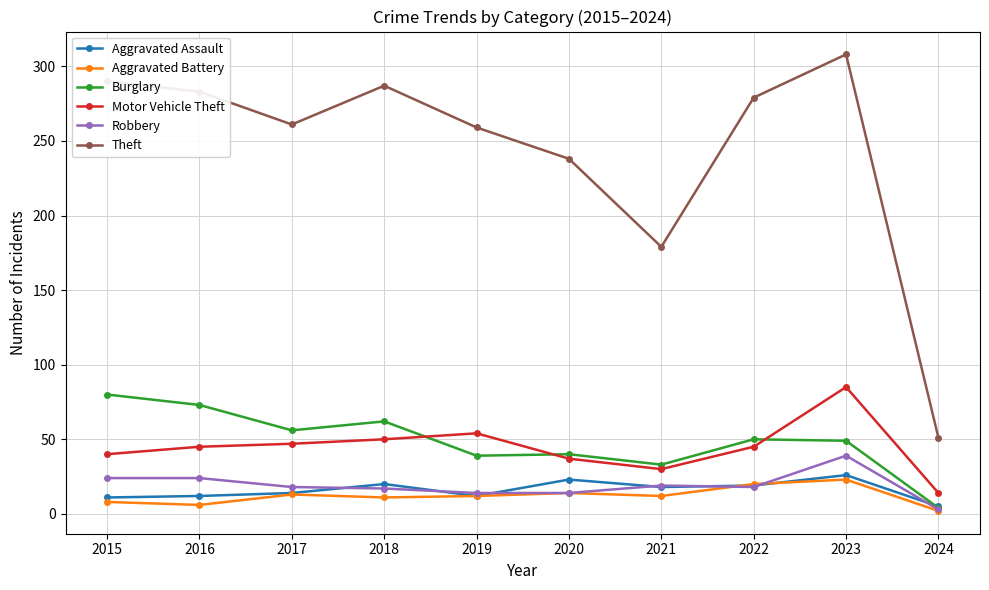

True or false: Burglary and Theft intersect in this chart.

False